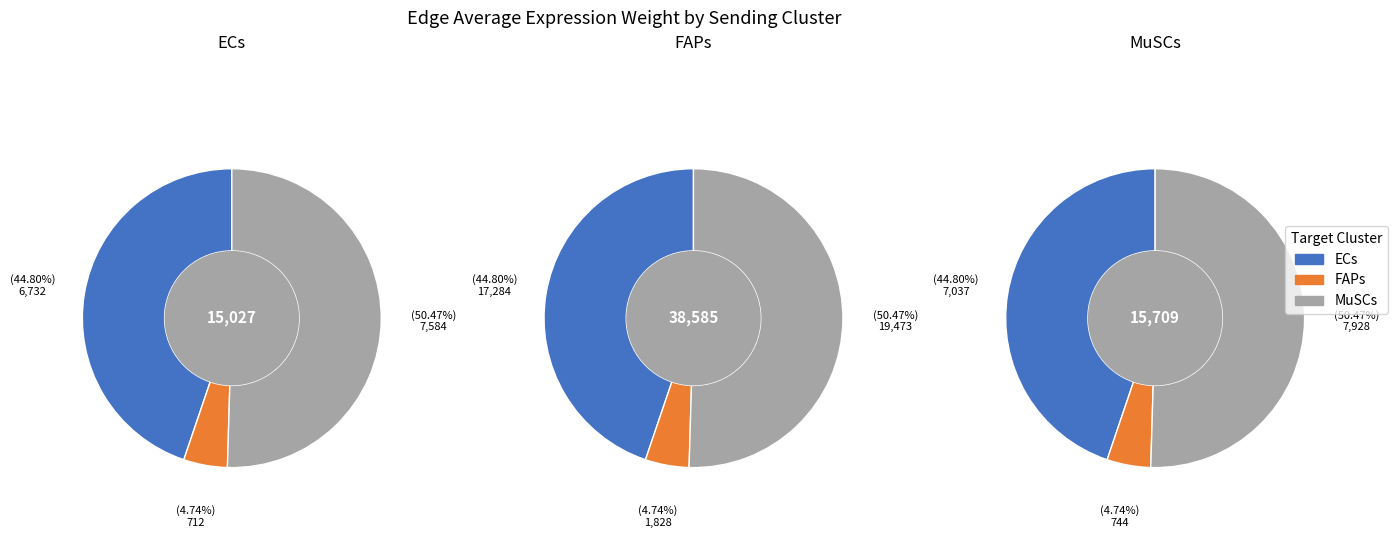

To the nearest percent, what is the combined percentage of FAPs and ECs?

50%